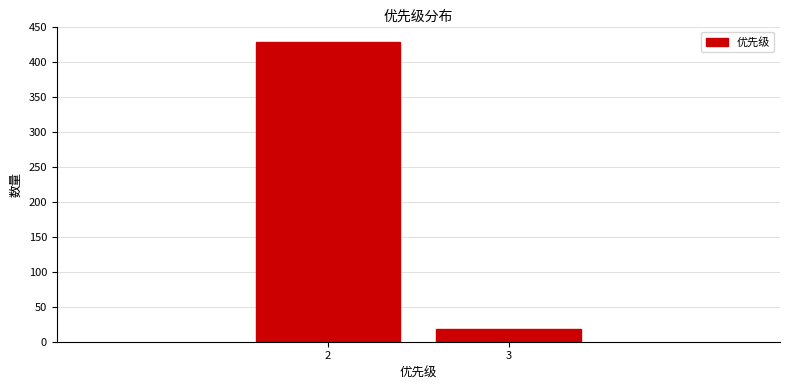

Reading left to right, extract all data points from this chart.

2=428	3=18